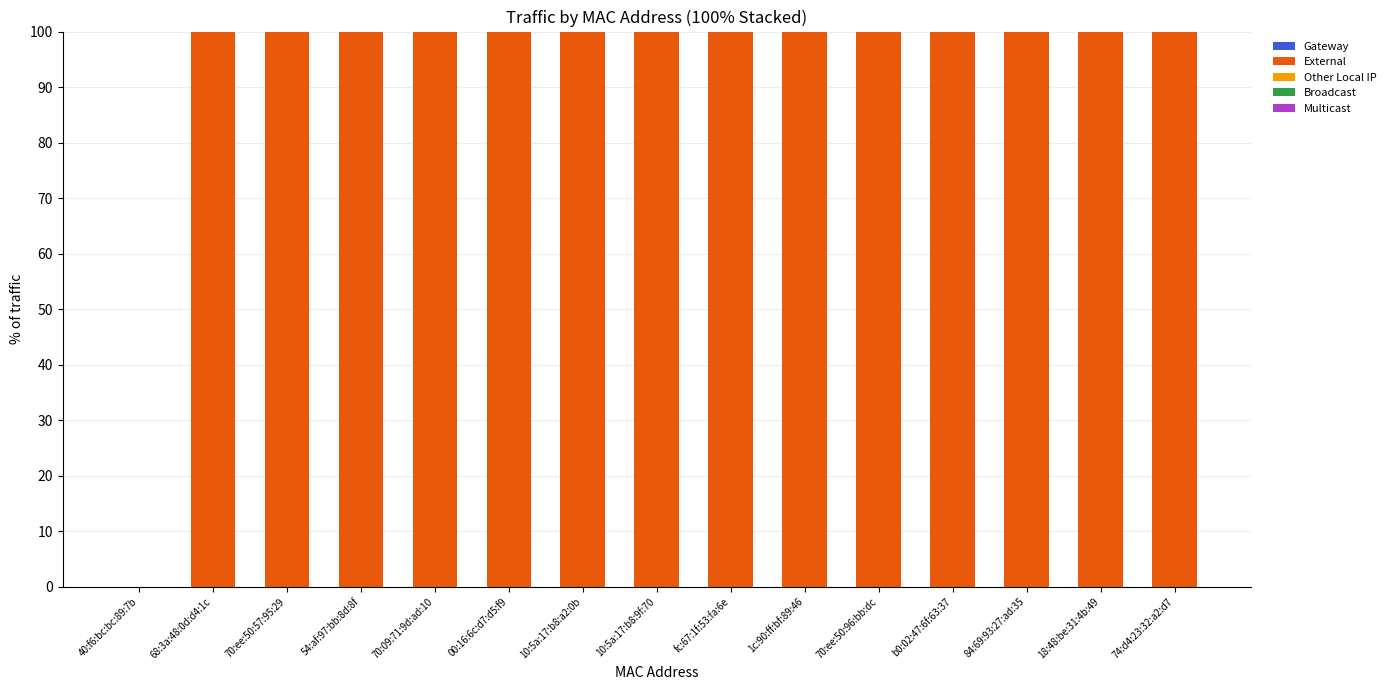

The value at 68:3a:48:0d:d4:1c is 100. True or false?

True